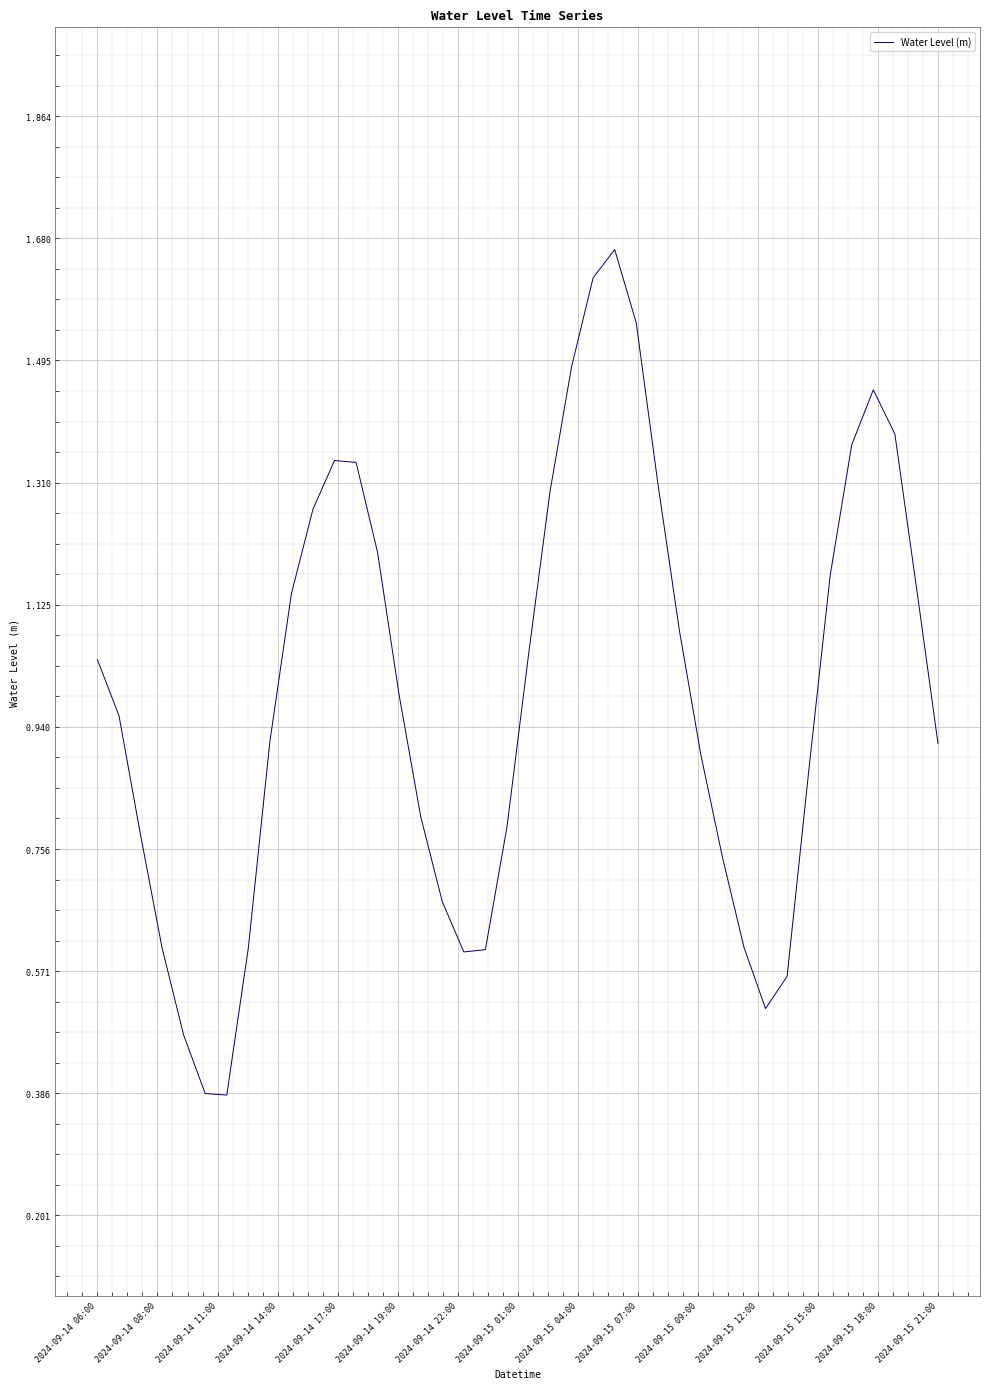

True or false: the data has more than 2 interior local peaks.

True